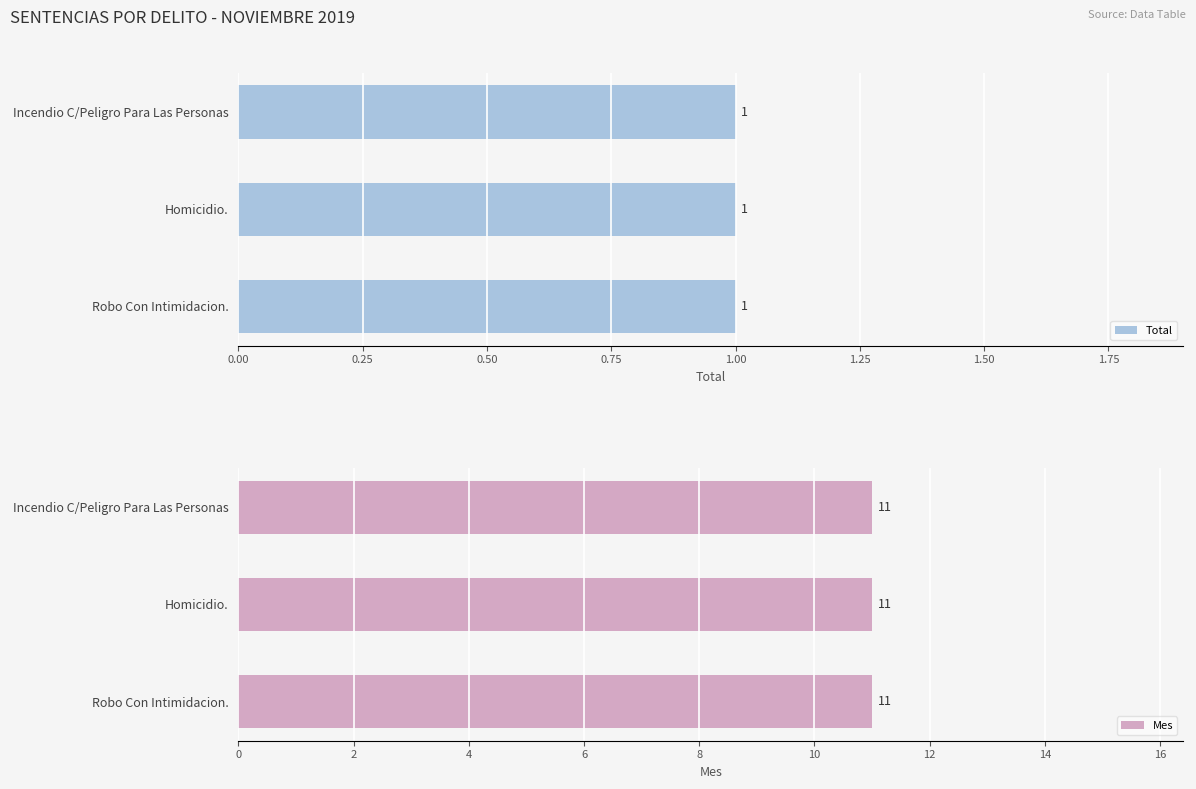

True or false: Año has a value of 569 at Incendio C/Peligro Para Las Personas.

False